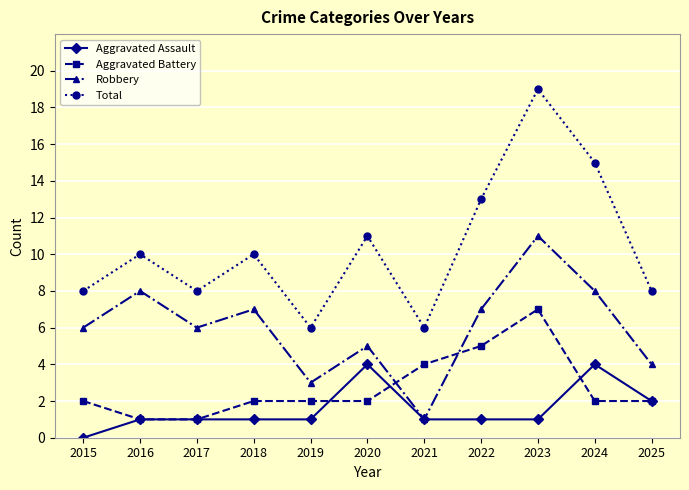

Is the value of Aggravated Assault at 2018 greater than the value of Aggravated Battery at 2023?

No